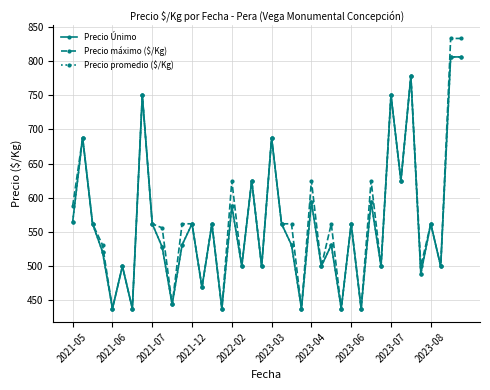

What is the sum of all Precio promedio ($/Kg) values?

22463